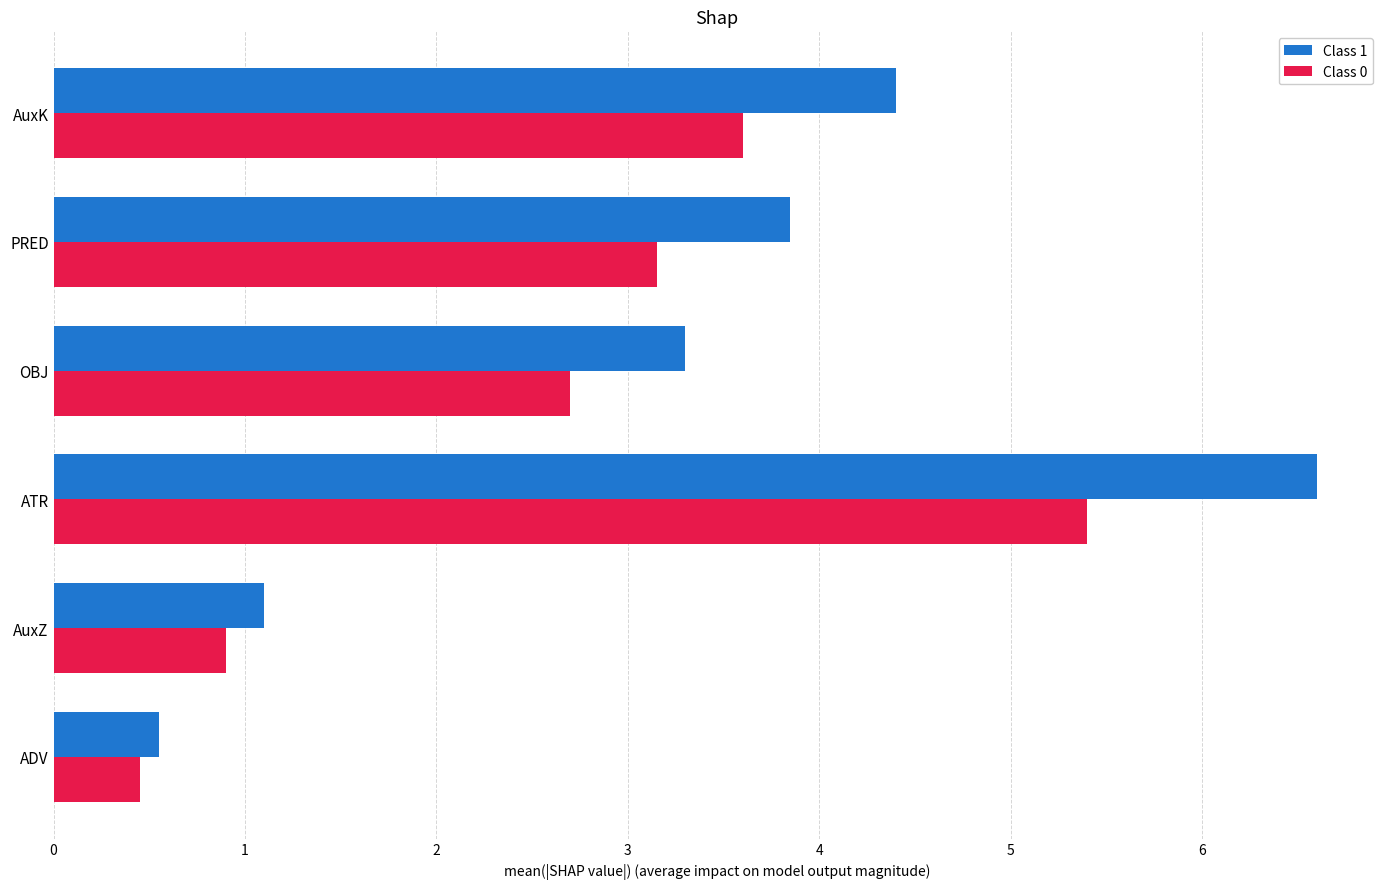

What is the difference between the highest and lowest values at AuxK?

0.8